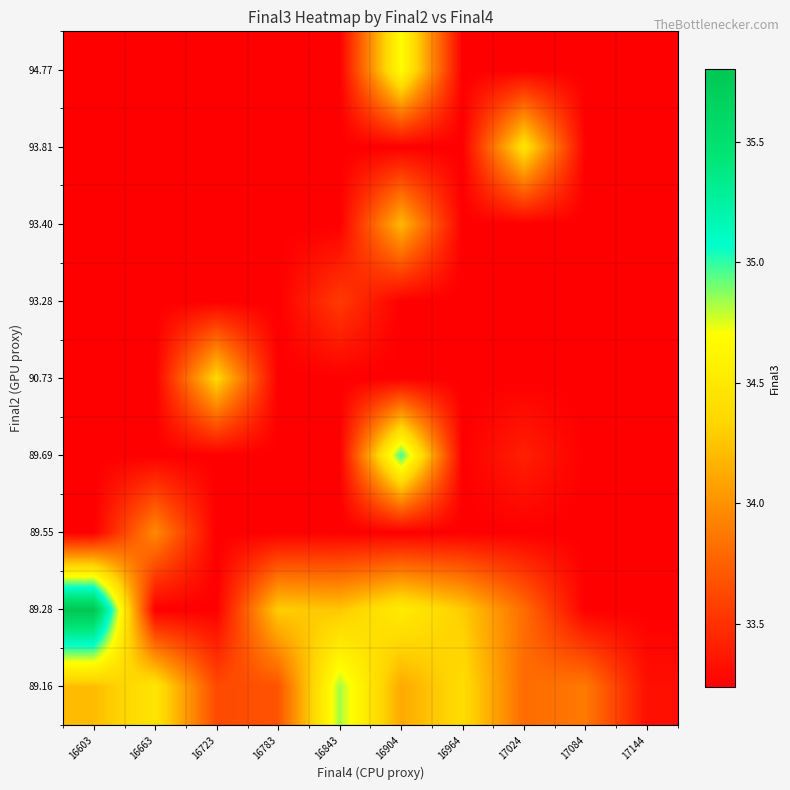

Reading right to left, list all the values displayed in this chart.

row_0: 17144=33.3	17084=33.9	17024=33.8	16964=34.4	16904=34.1	16843=34.8	16783=33.7	16723=33.6	16663=34.5	16603=34.2
row_1: 17144=33.2	17084=33.2	17024=33.8	16964=34.3	16904=34.5	16843=34.3	16783=34.3	16723=33.2	16663=33.2	16603=35.8
row_2: 17144=33.2	17084=33.2	17024=33.2	16964=33.2	16904=33.2	16843=33.2	16783=33.2	16723=33.2	16663=34.0	16603=33.2
row_3: 17144=33.2	17084=33.2	17024=33.4	16964=33.2	16904=35.0	16843=33.2	16783=33.2	16723=33.2	16663=33.2	16603=33.2
row_4: 17144=33.2	17084=33.2	17024=33.2	16964=33.2	16904=33.2	16843=33.2	16783=33.2	16723=34.4	16663=33.2	16603=33.2
row_5: 17144=33.2	17084=33.2	17024=33.2	16964=33.2	16904=33.2	16843=33.6	16783=33.2	16723=33.2	16663=33.2	16603=33.2
row_6: 17144=33.2	17084=33.2	17024=33.2	16964=33.2	16904=34.2	16843=33.2	16783=33.2	16723=33.2	16663=33.2	16603=33.2
row_7: 17144=33.2	17084=33.2	17024=34.5	16964=33.2	16904=33.2	16843=33.2	16783=33.2	16723=33.2	16663=33.2	16603=33.2
row_8: 17144=33.2	17084=33.2	17024=33.2	16964=33.2	16904=34.7	16843=33.2	16783=33.2	16723=33.2	16663=33.2	16603=33.2